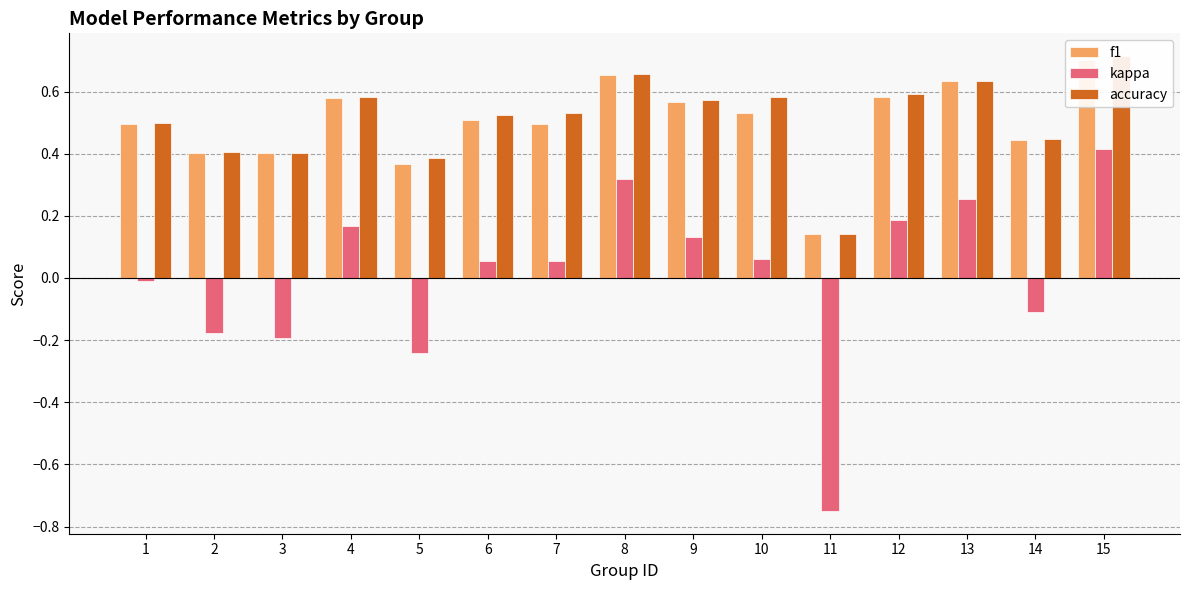

The accuracy series shows 0.6 at 4. True or false?

True